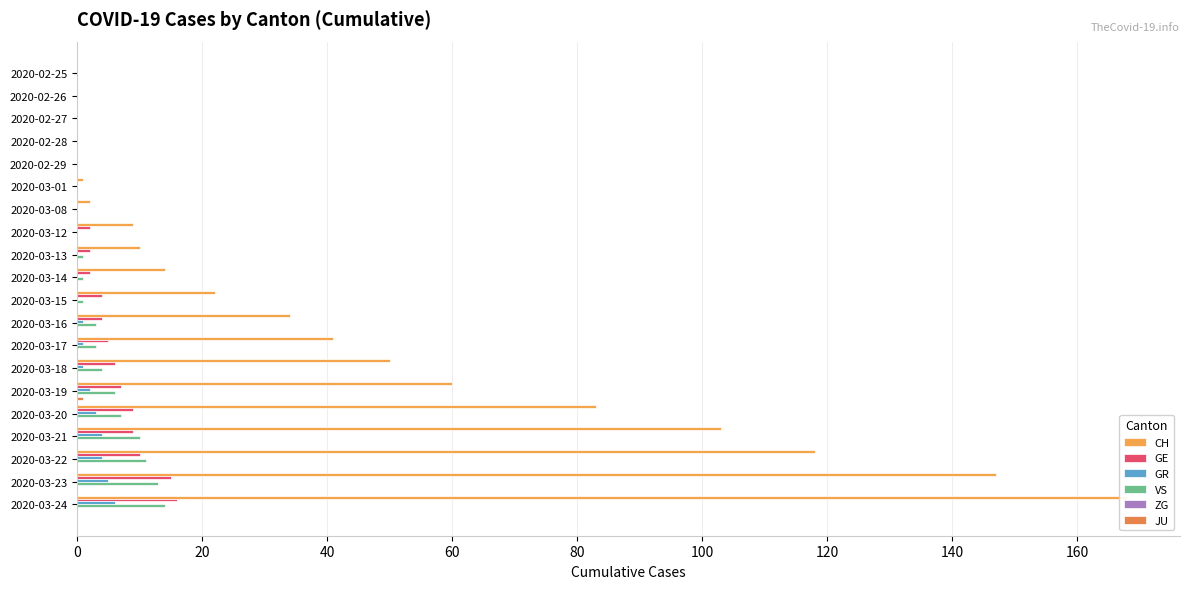

Rank the series by their maximum value, from lowest to highest.

ZG, JU, GR, VS, GE, CH